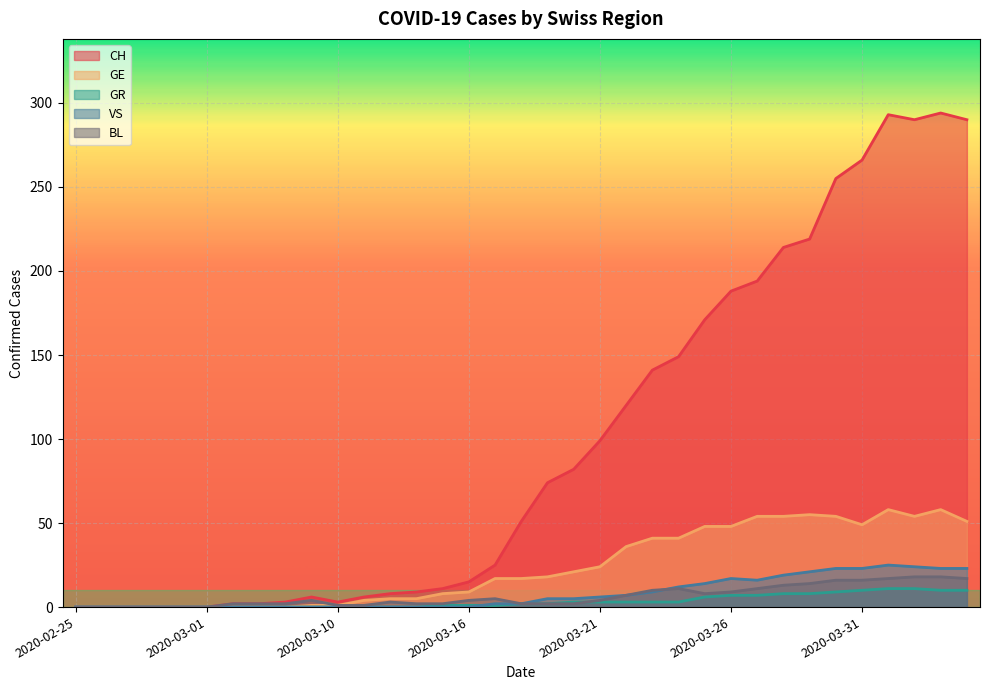

True or false: BL and GE cross at least once.

False